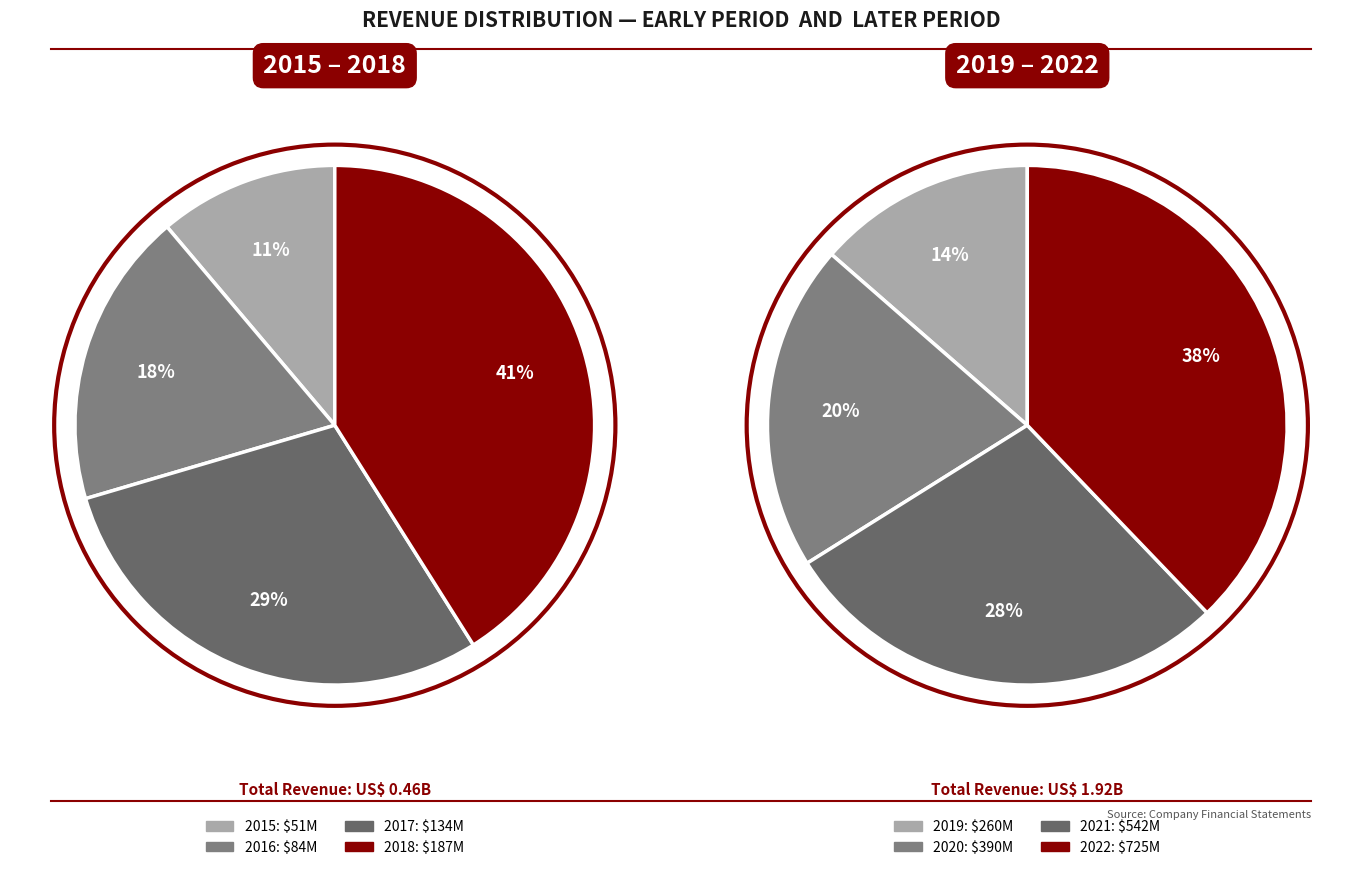

Combined, what portion of the pie is 2018 and 2020?

24.3%